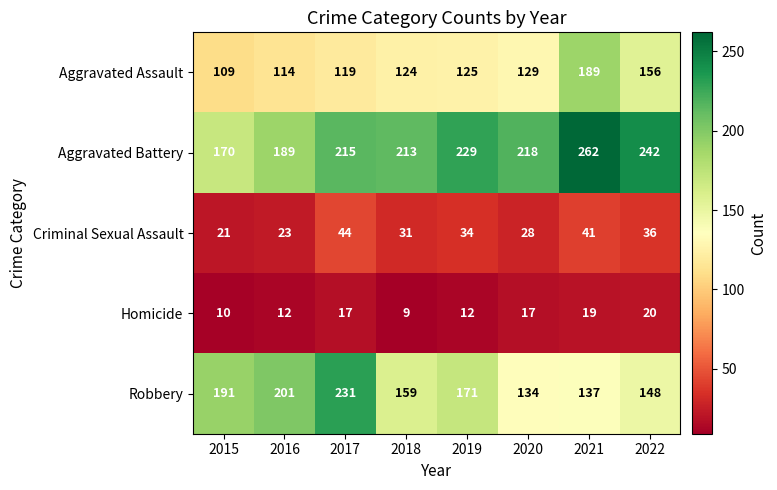

Where is Criminal Sexual Assault nearest to the value 32?

2018